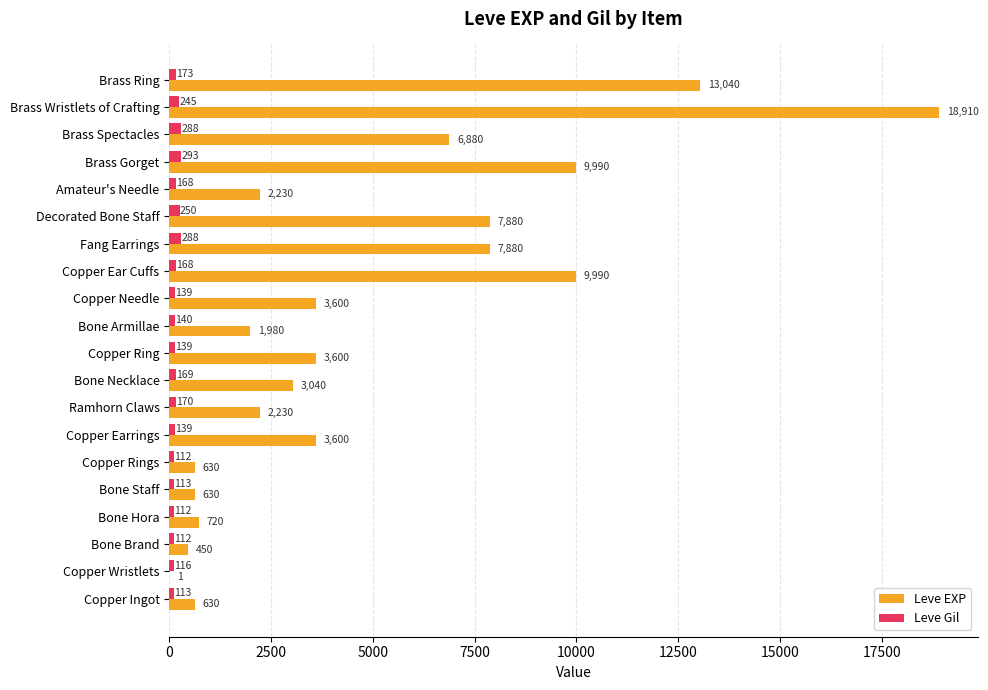

What are all the series names shown in the legend?

Leve EXP, Leve Gil